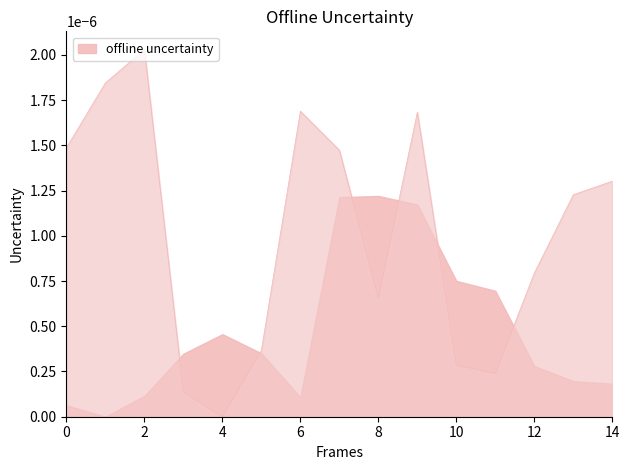

How many series are shown in this chart?

2